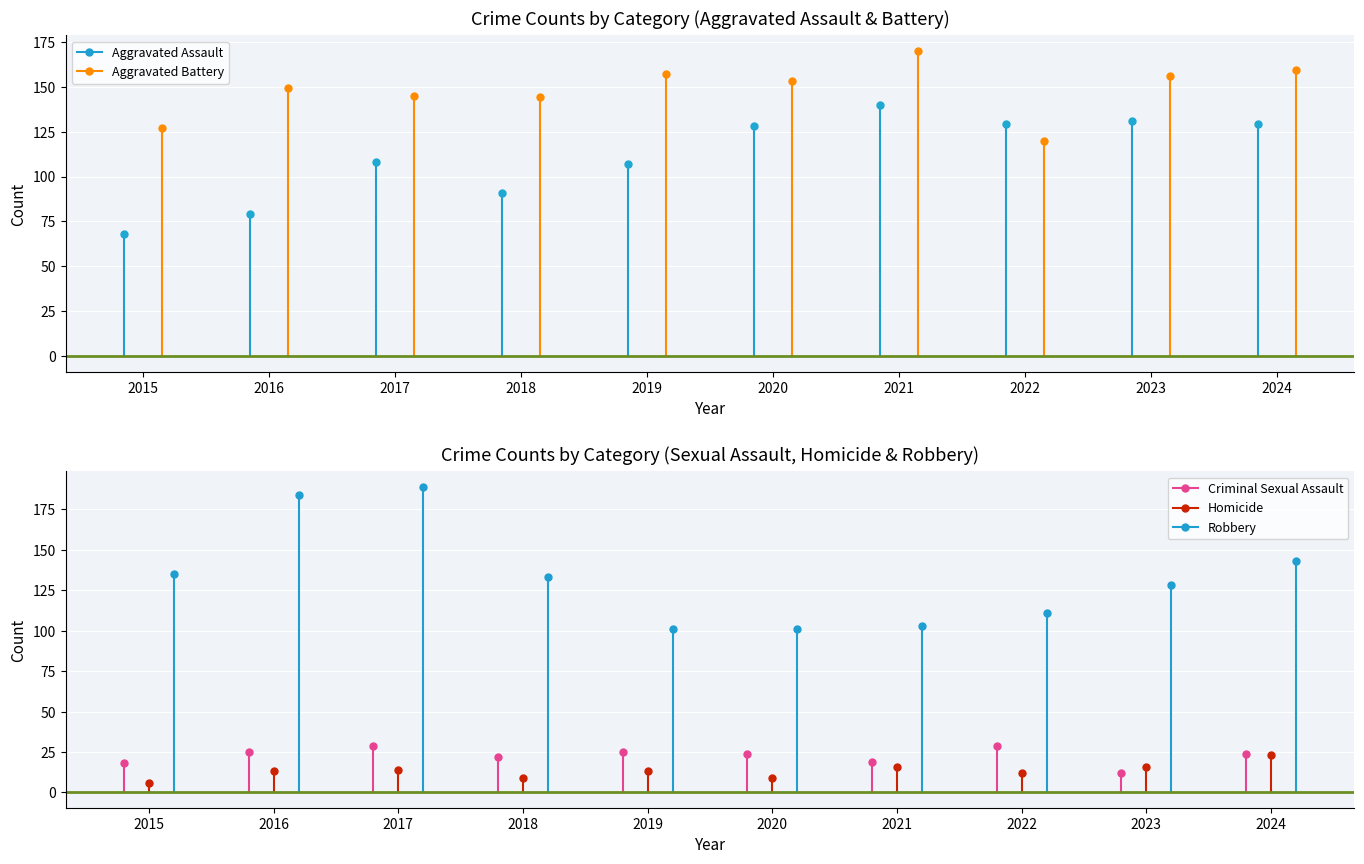

Reading left to right, list all the values displayed in this chart.

Aggravated Assault: 2015=68	2016=79	2017=108	2018=91	2019=107	2020=128	2021=140	2022=129	2023=131	2024=129
Aggravated Battery: 2015=127	2016=149	2017=145	2018=144	2019=157	2020=153	2021=170	2022=120	2023=156	2024=159
Criminal Sexual Assault: 2015=18	2016=25	2017=29	2018=22	2019=25	2020=24	2021=19	2022=29	2023=12	2024=24
Homicide: 2015=6	2016=13	2017=14	2018=9	2019=13	2020=9	2021=16	2022=12	2023=16	2024=23
Robbery: 2015=135	2016=184	2017=189	2018=133	2019=101	2020=101	2021=103	2022=111	2023=128	2024=143